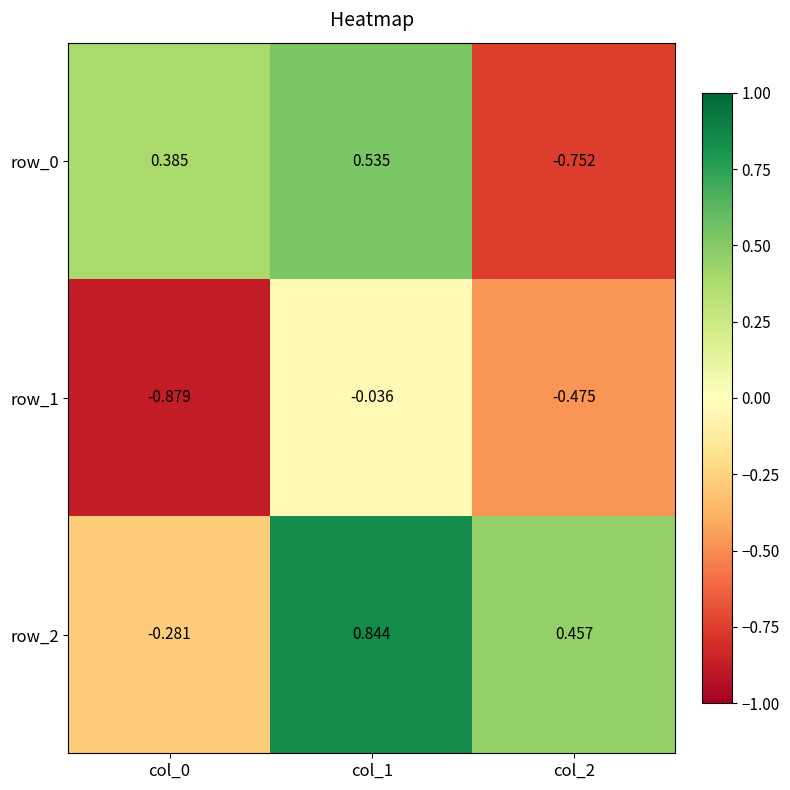

Which label corresponds to the smallest value in the chart?

col_0